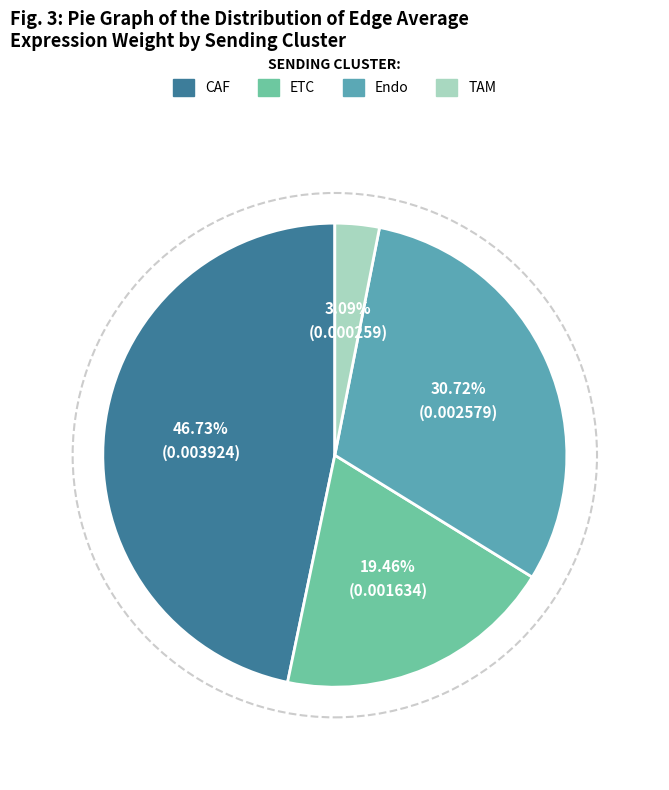

Which slice is the smallest?

TAM